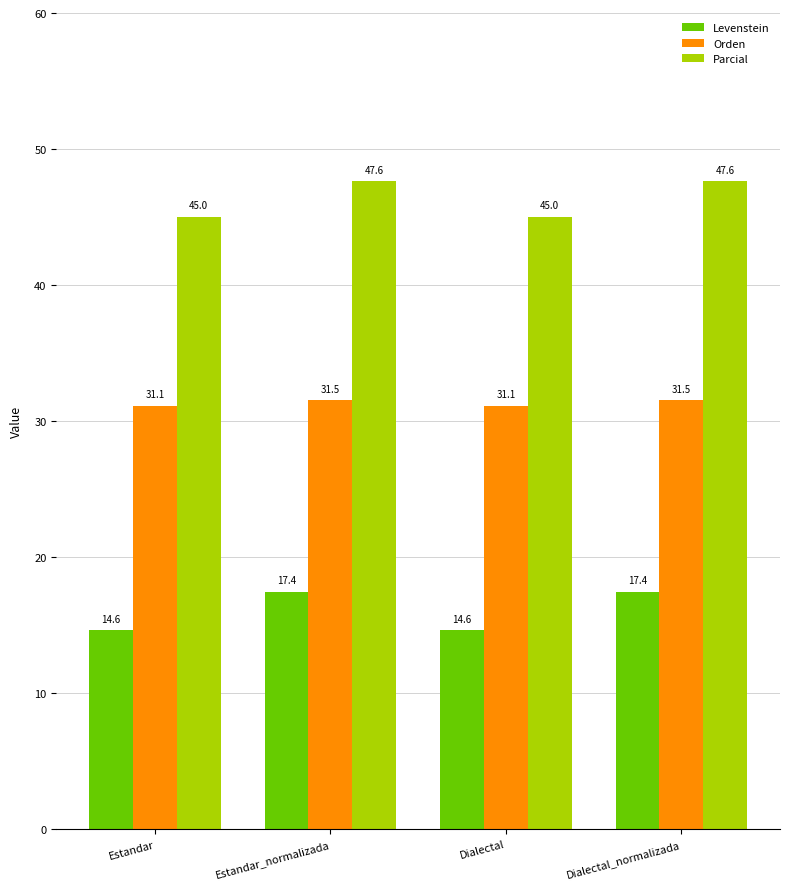

What is the sum of all Levenstein values?

64.1